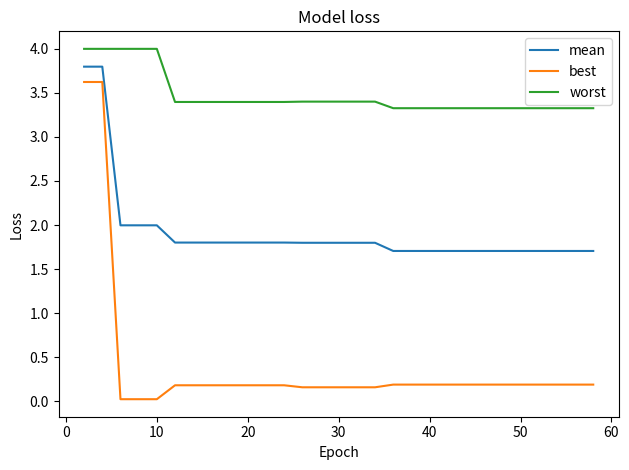

Which series has the largest total across all categories?

worst